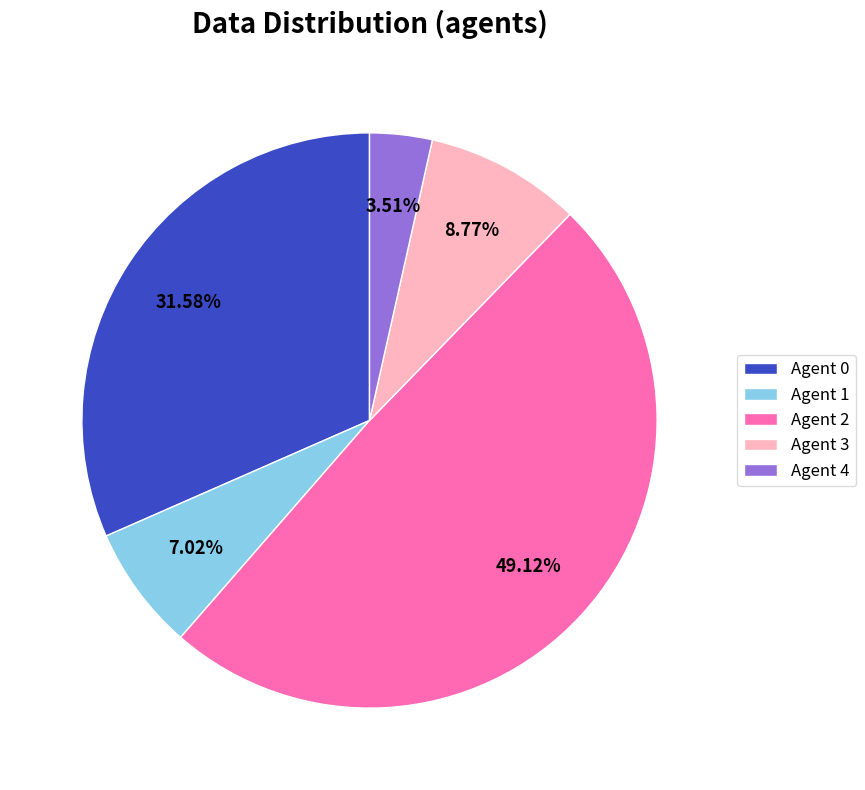

Do Agent 2 and Agent 3 together represent more than half of the pie?

Yes